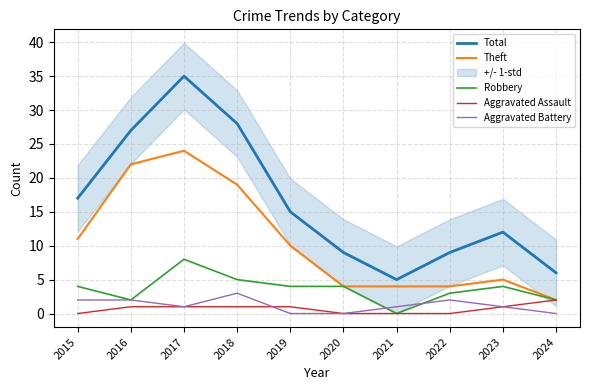

What is the maximum value for Robbery?

8